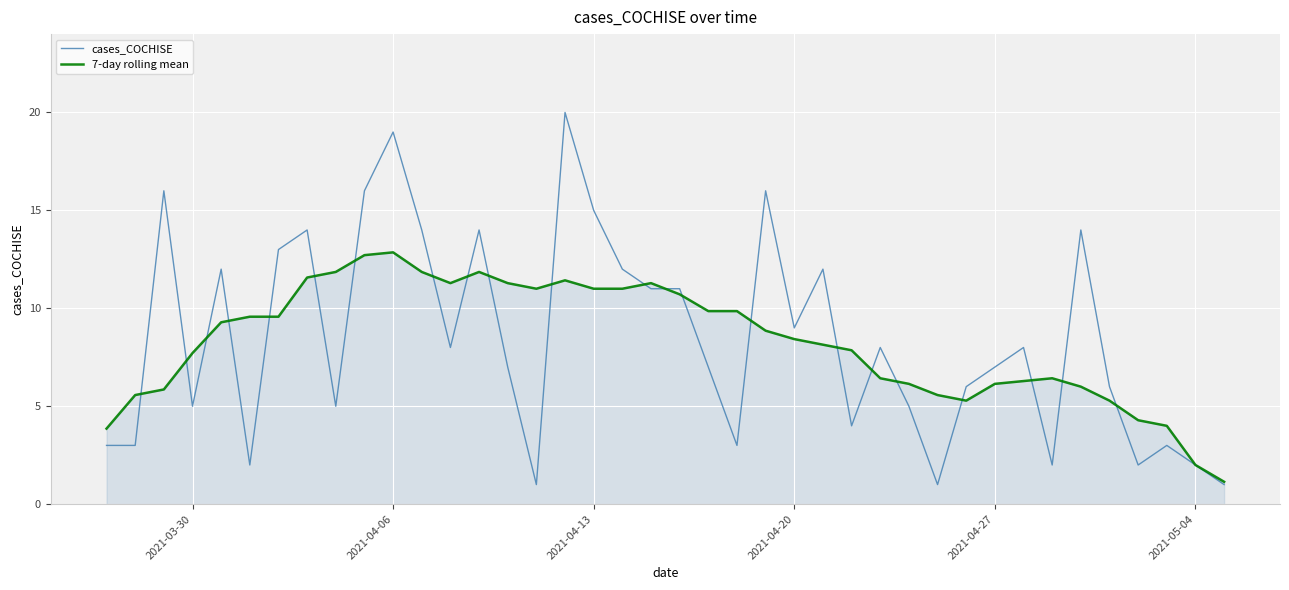

What is the minimum value shown in the chart?

1.0